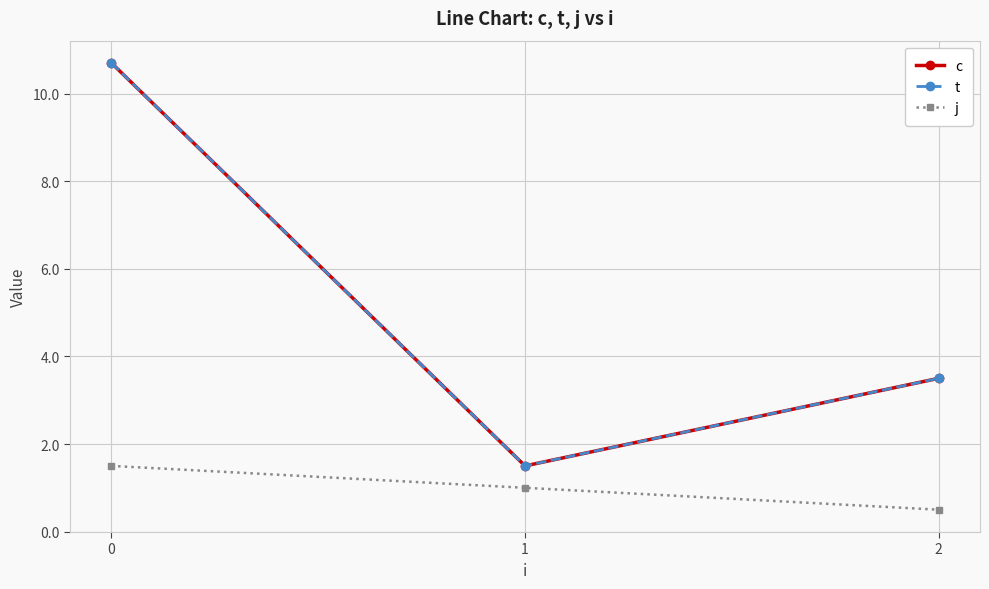

Does the chart have visible grid lines?

Yes